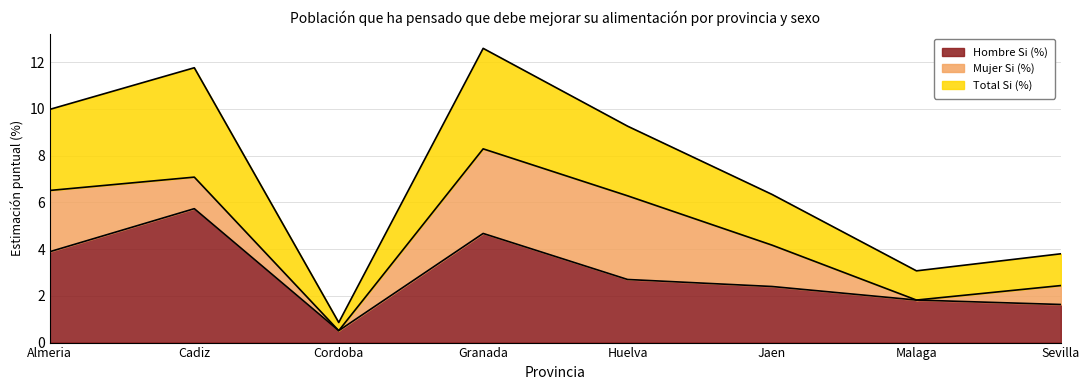

How many lines are shown in the chart?

3